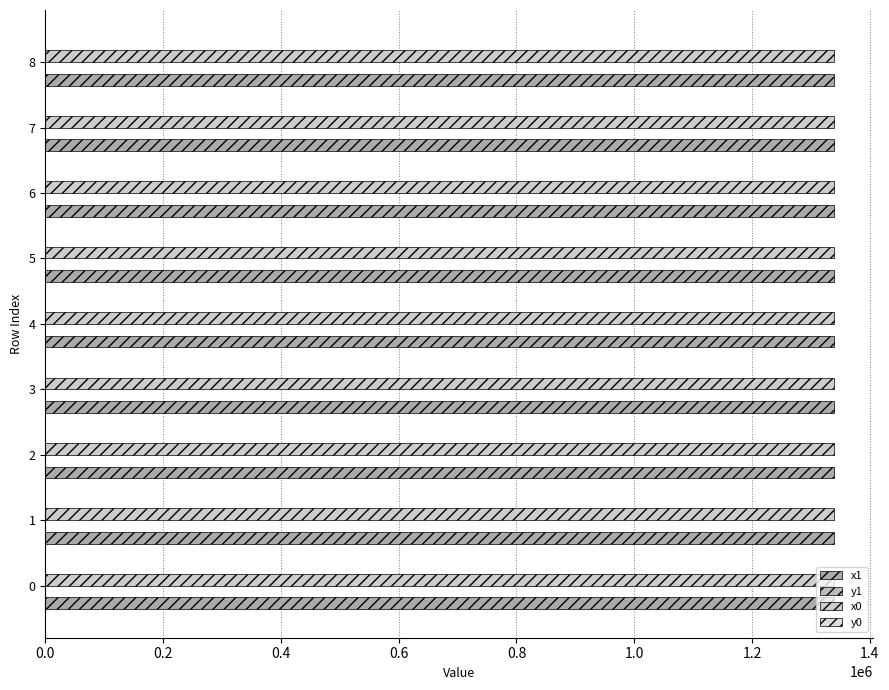

Reading right to left, transcribe all the data shown in this chart.

x1: 1.6=1338566.2	1.4=1338566.2	1.2=1338609.1	1.0=1338611.7	0.8=1338705.6	0.6=1338664.6	0.4=1338626.3	0.2=1338657.4	0.0=1338741.3
y1: 1.6=62.4	1.4=62.4	1.2=95.9	1.0=41.1	0.8=119.1	0.6=118.1	0.4=53.5	0.2=81.3	0.0=0.0
x0: 1.6=1338557.2	1.4=1338594.6	1.2=1338566.2	1.0=1338594.6	0.8=1338678.4	0.6=1338678.4	0.4=1338611.7	0.2=1338678.4	0.0=1338657.4
y0: 1.6=73.8	1.4=26.6	1.2=62.4	1.0=26.6	0.8=100.1	0.6=100.1	0.4=41.1	0.2=100.1	0.0=81.3